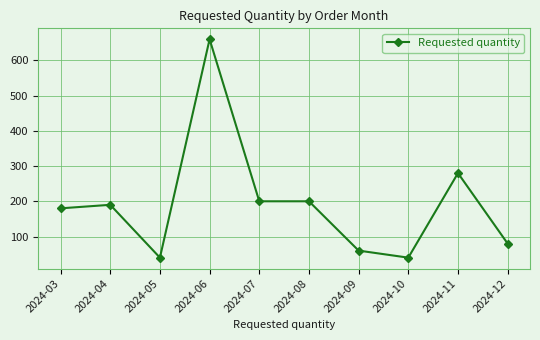

What is the difference between the maximum and minimum values?

620